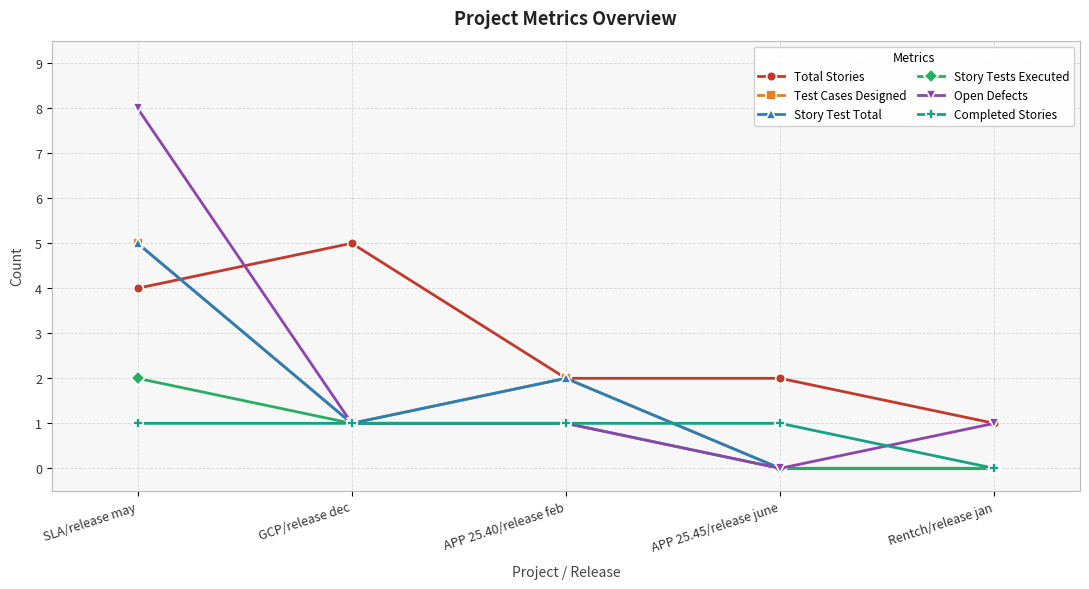

True or false: Open Defects and Story Tests Executed intersect in this chart.

False